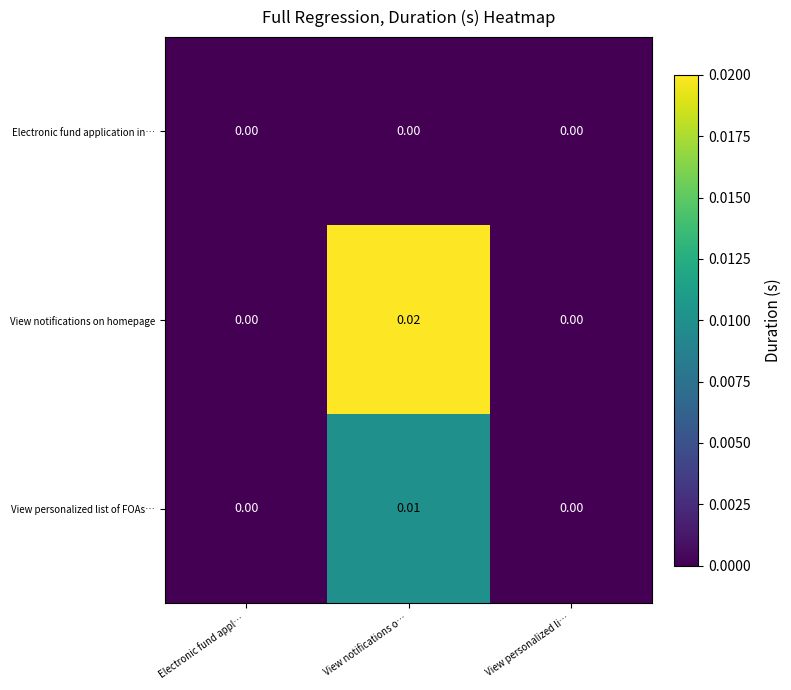

Which series has the largest total across all categories?

View notifications on homepage